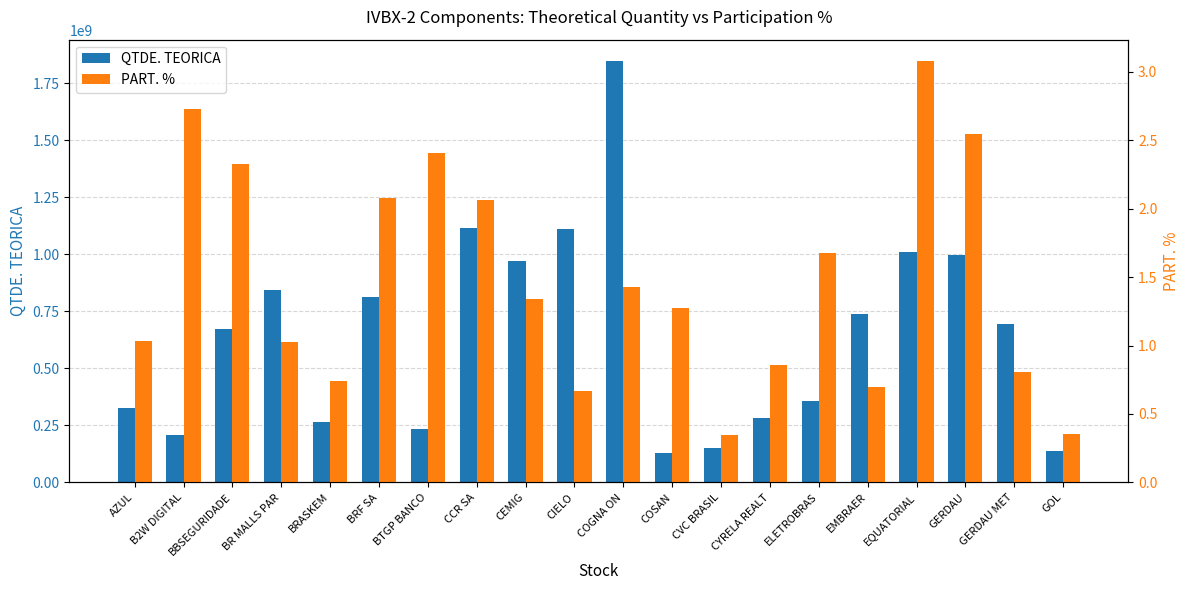

What is the label of the 3rd bar from the left?

BBSEGURIDADE